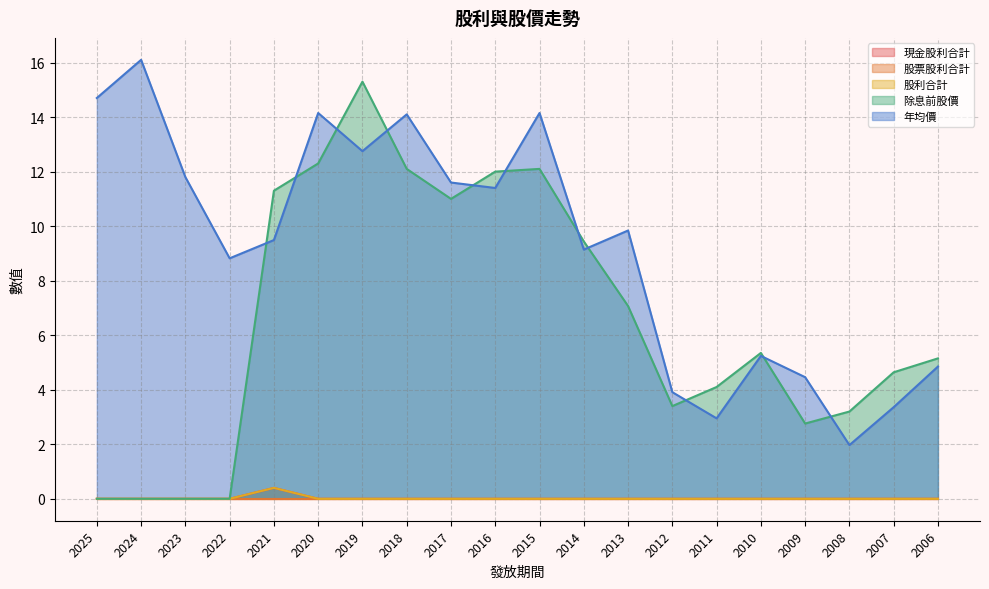

Reading left to right, extract all data points from this chart.

現金股利合計: 2025=0.0	2024=0.0	2023=0.0	2022=0.0	2021=0.4	2020=0.0	2019=0.0	2018=0.0	2017=0.0	2016=0.0	2015=0.0	2014=0.0	2013=0.0	2012=0.0	2011=0.0	2010=0.0	2009=0.0	2008=0.0	2007=0.0	2006=0.0
股利合計: 2025=0.0	2024=0.0	2023=0.0	2022=0.0	2021=0.4	2020=0.0	2019=0.0	2018=0.0	2017=0.0	2016=0.0	2015=0.0	2014=0.0	2013=0.0	2012=0.0	2011=0.0	2010=0.0	2009=0.0	2008=0.0	2007=0.0	2006=0.0
除息前股價: 2025=0.0	2024=0.0	2023=0.0	2022=0.0	2021=11.3	2020=12.3	2019=15.3	2018=12.1	2017=11.0	2016=12.0	2015=12.1	2014=9.4	2013=7.1	2012=3.4	2011=4.1	2010=5.3	2009=2.8	2008=3.2	2007=4.6	2006=5.2
年均價: 2025=14.7	2024=16.1	2023=11.8	2022=8.8	2021=9.5	2020=14.2	2019=12.8	2018=14.1	2017=11.6	2016=11.4	2015=14.2	2014=9.1	2013=9.8	2012=3.9	2011=3.0	2010=5.2	2009=4.5	2008=2.0	2007=3.4	2006=4.8